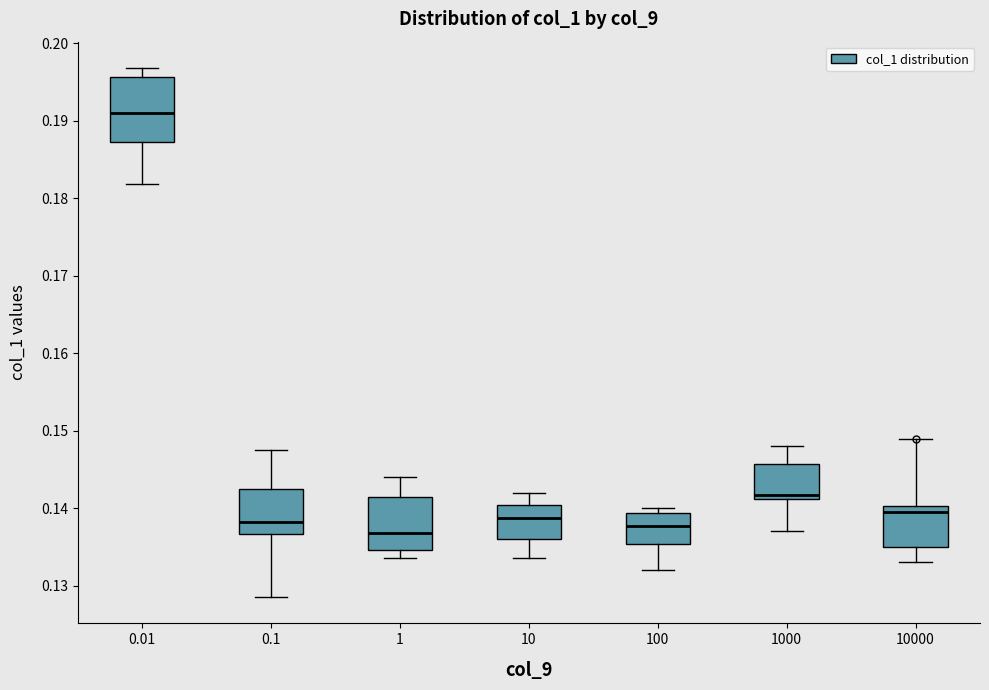

Comparing the boxes themselves (not the whiskers), which one is the tallest?

0.01